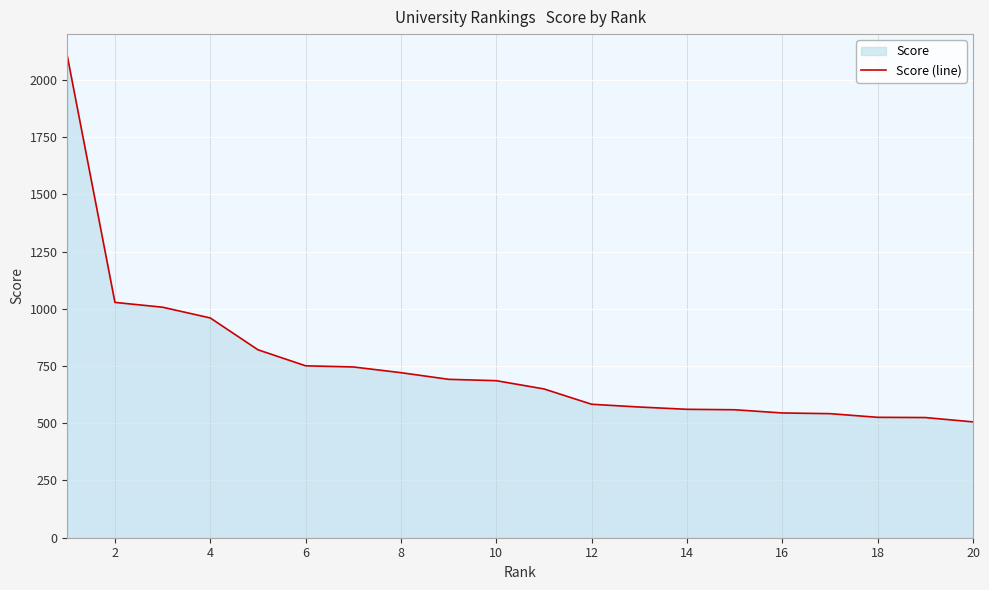

Reading left to right, extract all data points from this chart.

2105	1028	1007	960	821	751	746	721	692	686	650	583	571	561	559	545	542	526	525	506